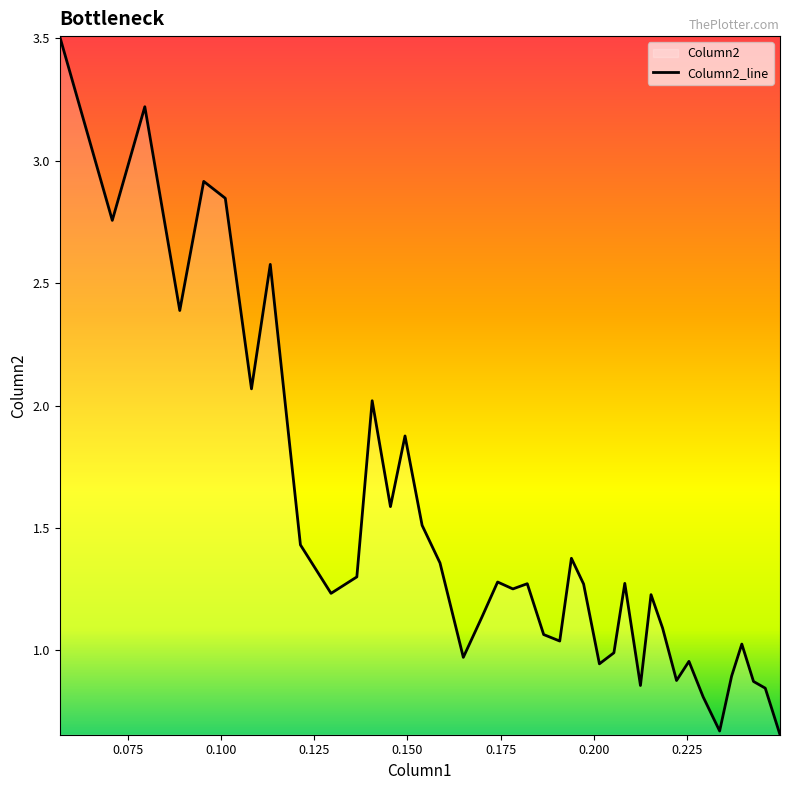

True or false: there are more than 1 points higher than both neighbors.

True